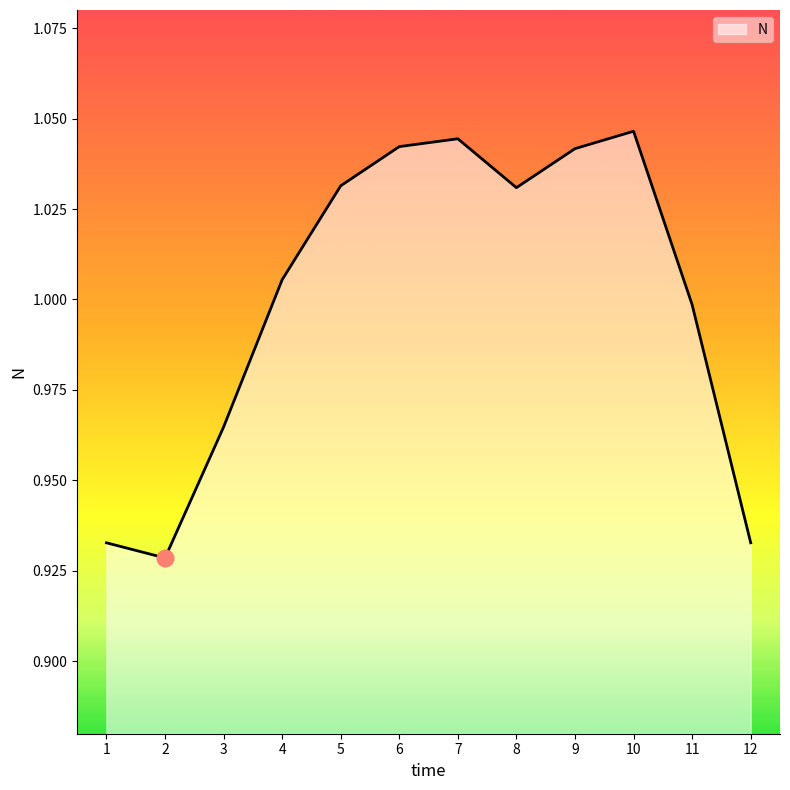

Does the chart display data point markers on the line(s)?

No